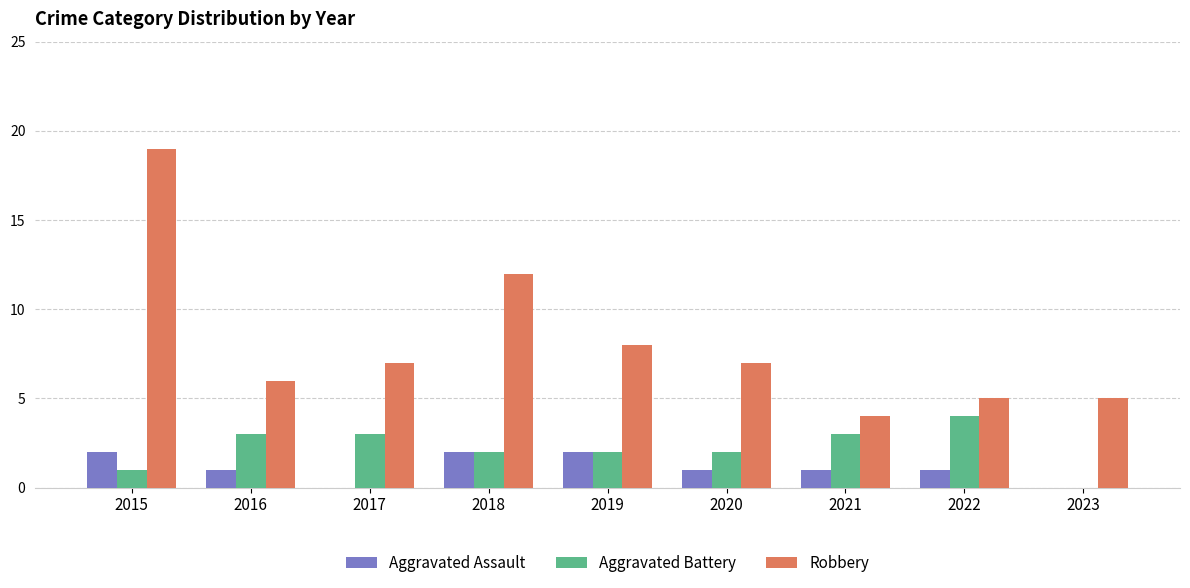

What is the spread (max minus min) of values at 2019?

6